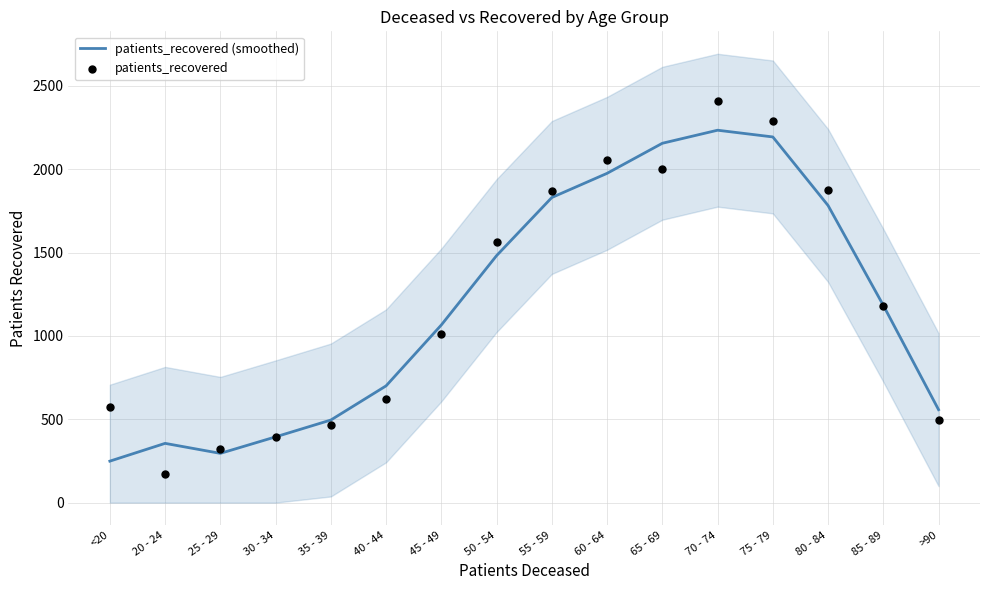

Which series contains the lowest Y value?

patients_recovered